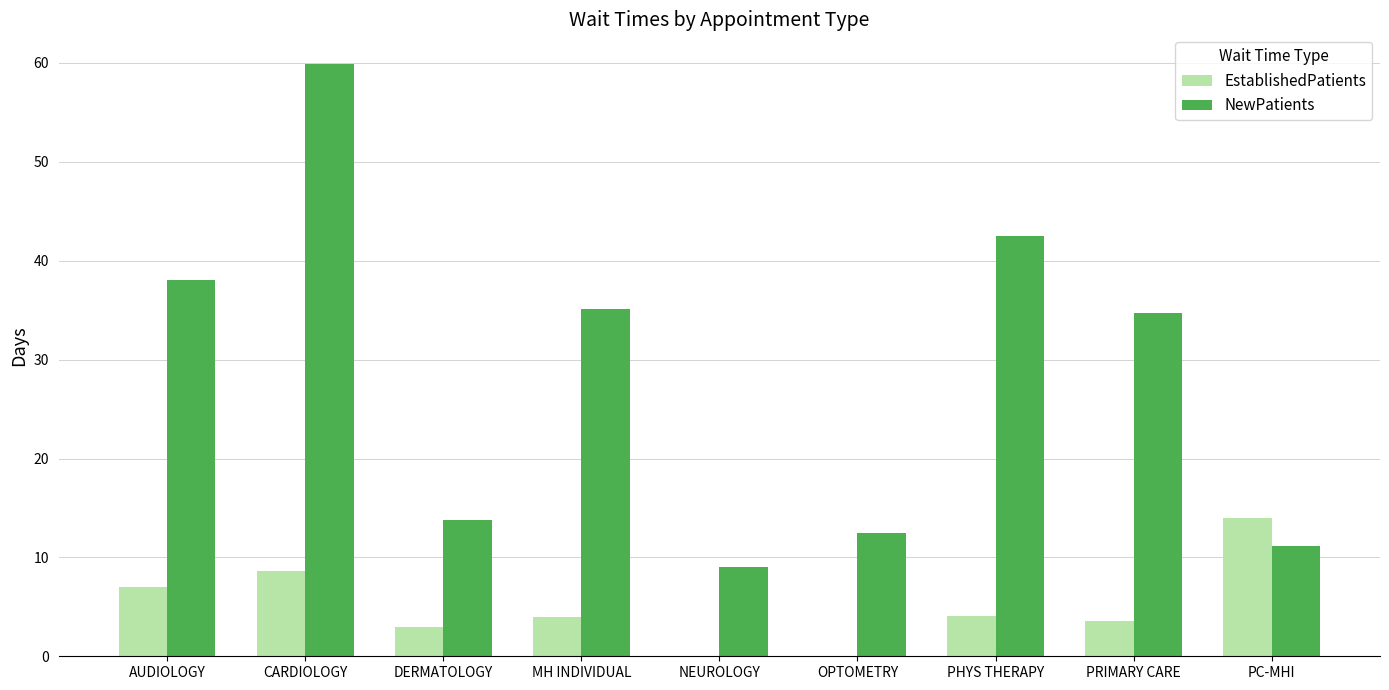

True or false: NewPatients has a value of 17.1 at OPTOMETRY.

False